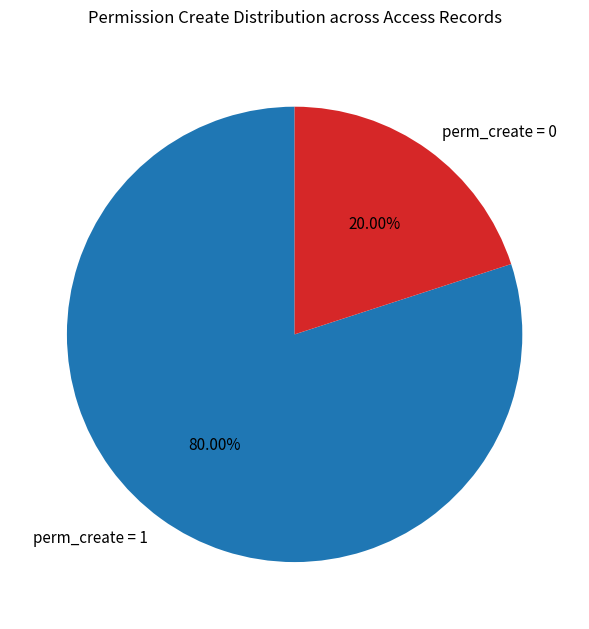

Count the number of slices in the pie.

2